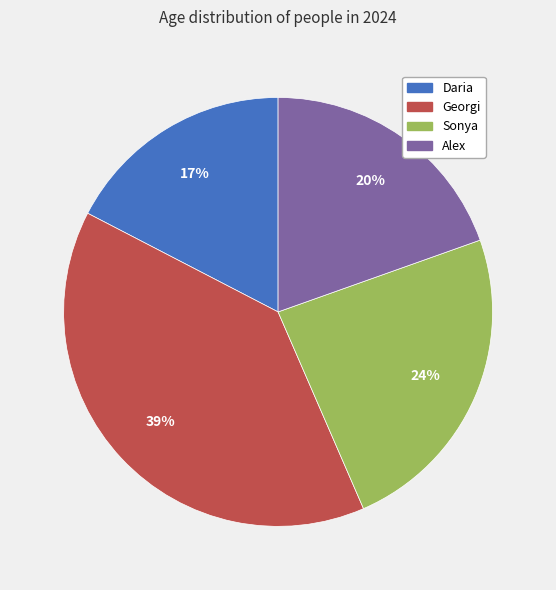

To the nearest percent, what is the difference between the Sonya and Daria slice percentages?

7%